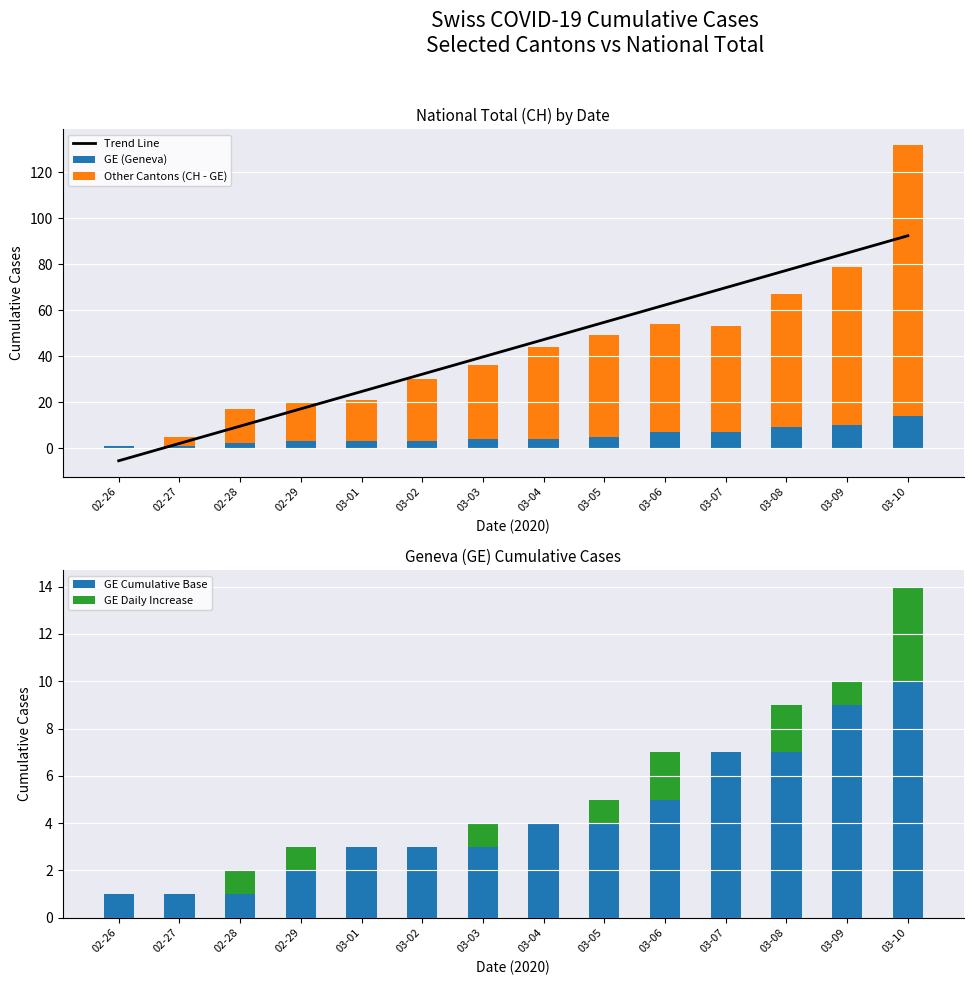

What is the average value of the GE Daily Increase series?

0.9